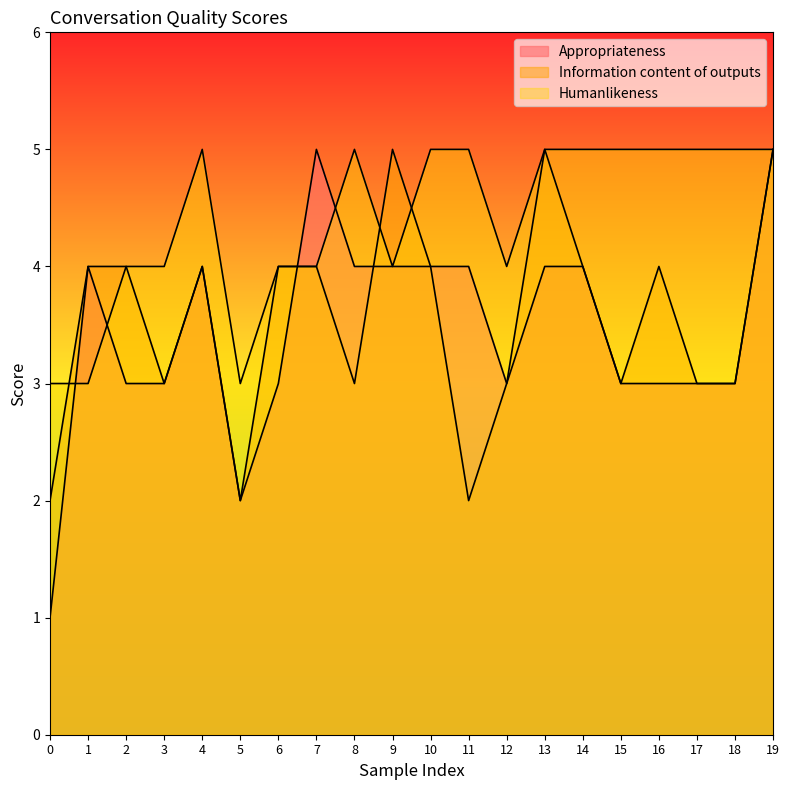

Reading left to right, what are all the values shown in this chart?

Appropriateness: 1	4	3	3	4	2	3	5	4	4	4	4	3	4	4	3	3	3	3	5
Information content of outputs: 2	4	4	3	4	2	4	4	3	5	4	2	3	5	4	3	4	3	3	5
Humanlikeness: 3	3	4	4	5	3	4	4	5	4	5	5	4	5	5	5	5	5	5	5